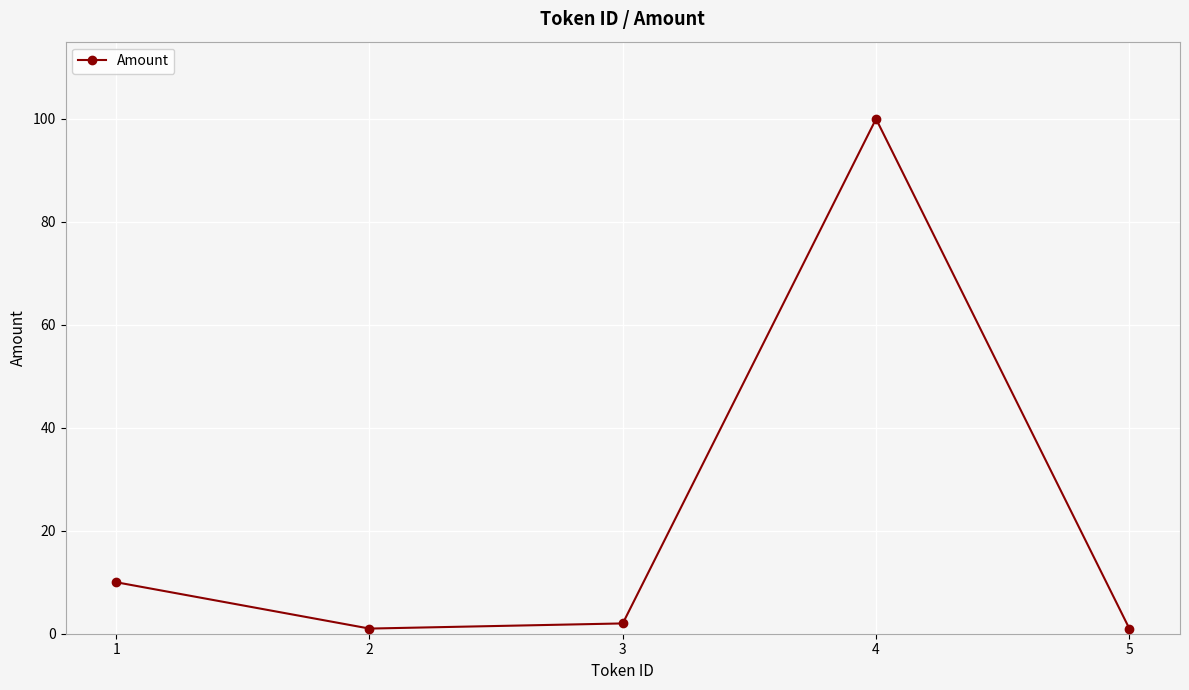

What is the value of the 5th point from the left?

1